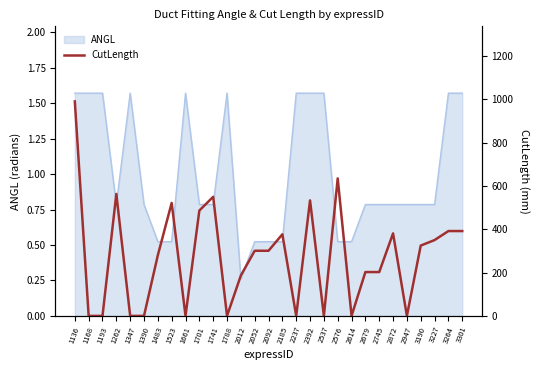

How many values are below 300?

14